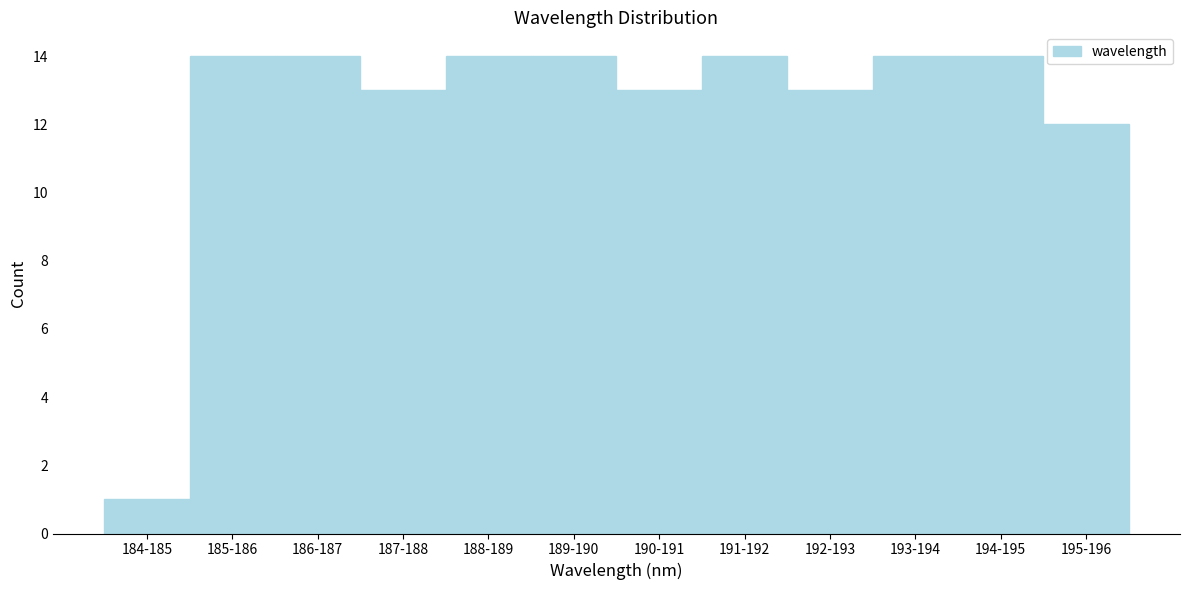

Reading left to right, extract all data points from this chart.

184-185=1	185-186=14	186-187=14	187-188=13	188-189=14	189-190=14	190-191=13	191-192=14	192-193=13	193-194=14	194-195=14	195-196=12